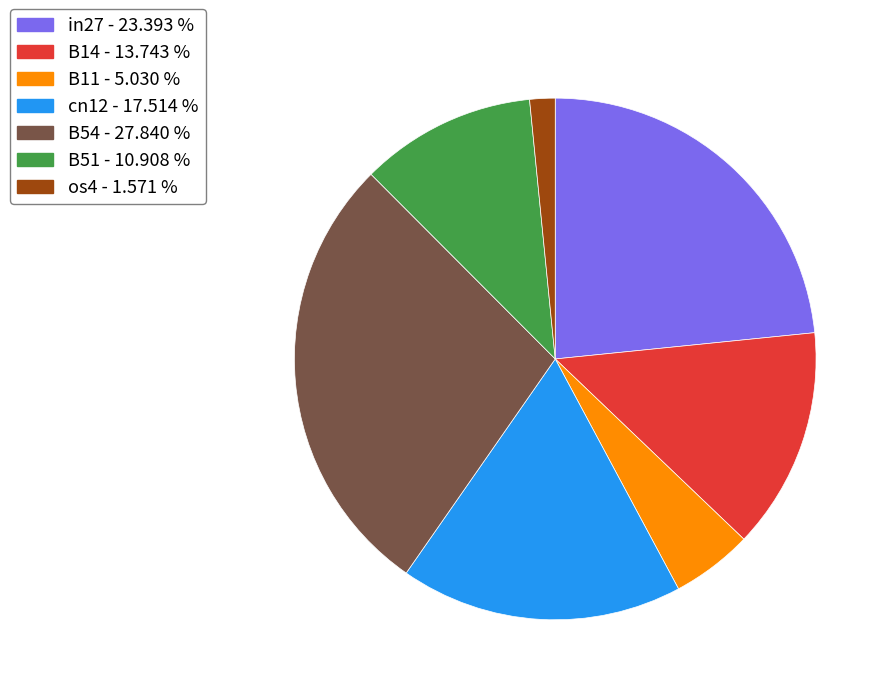

What is the smallest slice in the pie chart?

os4